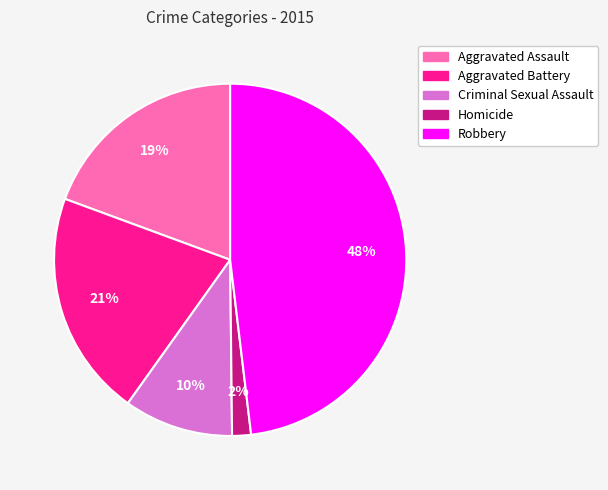

True or false: Aggravated Assault accounts for 19% of the total.

True